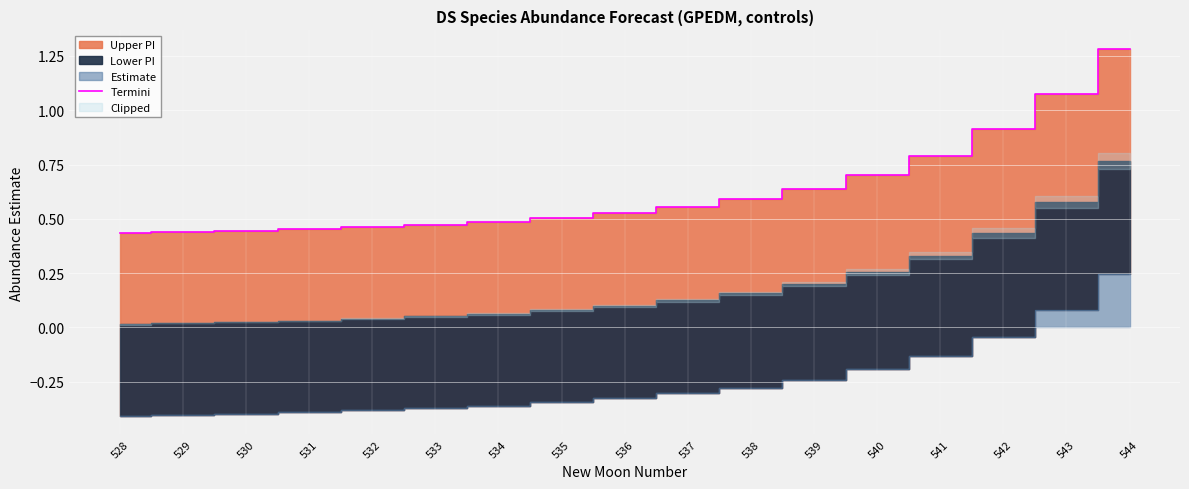

True or false: the data has more than 2 interior local peaks.

False